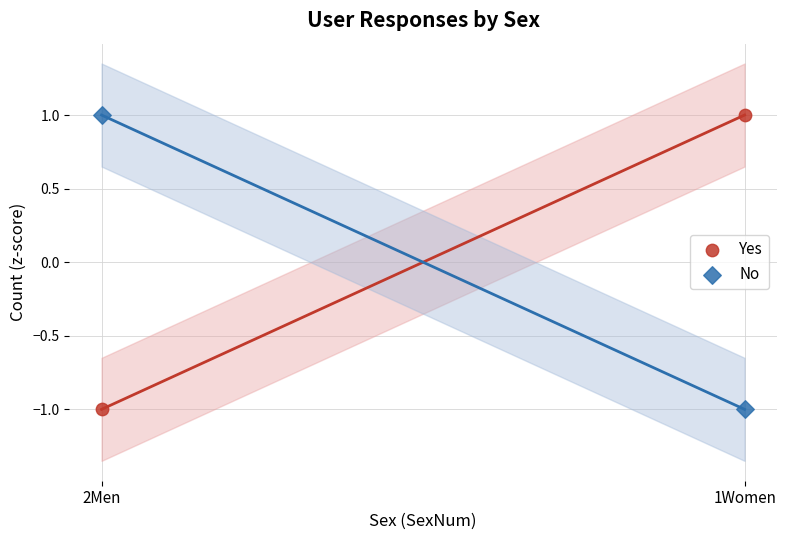

Which series reaches the minimum Y coordinate?

Yes